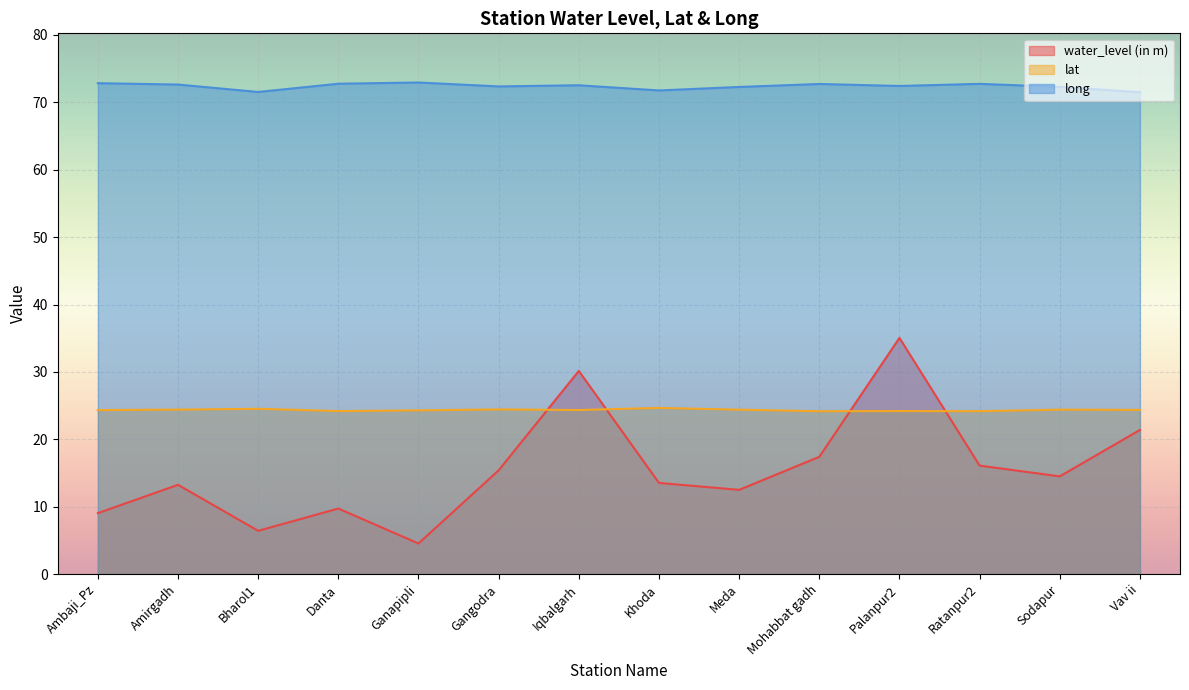

Reading left to right, transcribe all the data shown in this chart.

water_level (in m): 9.0	13.2	6.4	9.7	4.5	15.4	30.1	13.5	12.5	17.4	35.0	16.1	14.5	21.4
lat: 24.3	24.4	24.5	24.2	24.3	24.4	24.3	24.7	24.4	24.2	24.2	24.2	24.4	24.4
long: 72.8	72.6	71.5	72.8	72.9	72.4	72.5	71.8	72.3	72.7	72.4	72.7	72.3	71.5